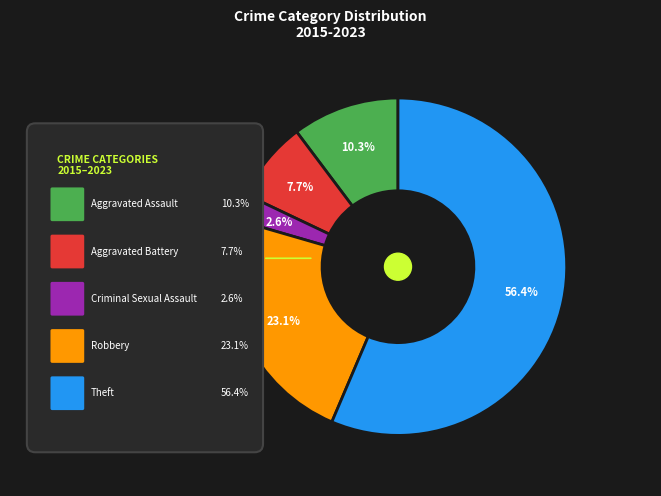

Count the number of slices in the pie.

5